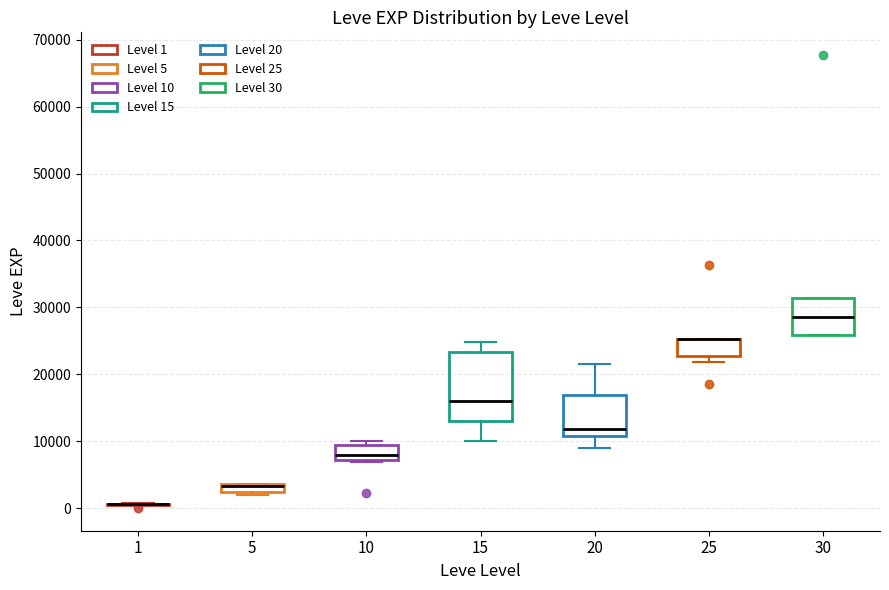

Where is the upper edge of the box at x = 5 on the y-axis? The values are not printed on the chart, so give them approximately, as read against the axis.

4000